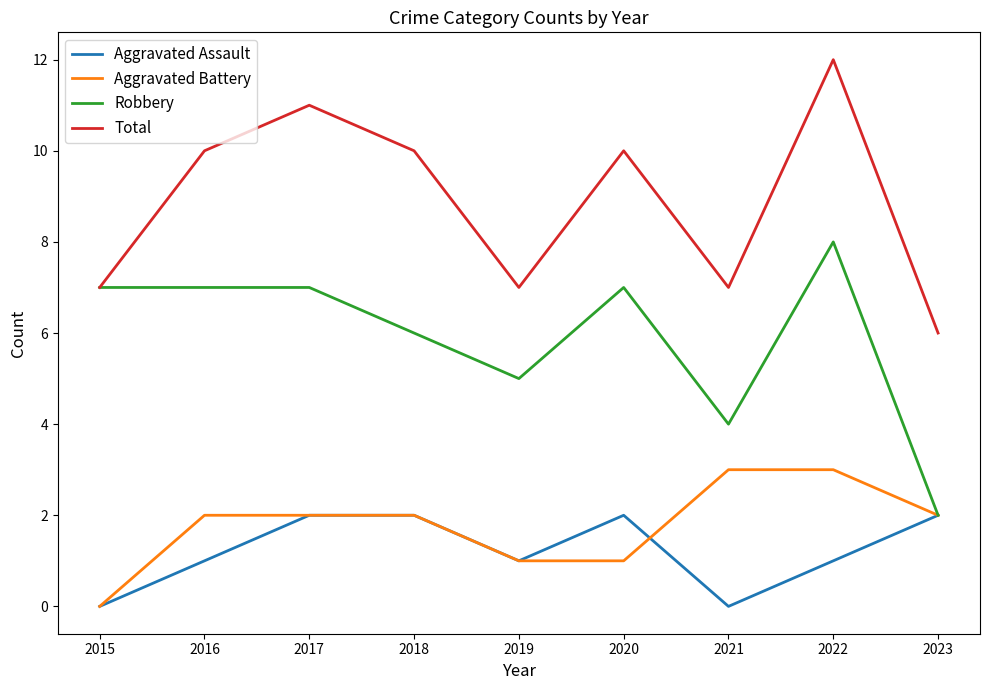

Is it true that Total equals 6 at 2017?

False